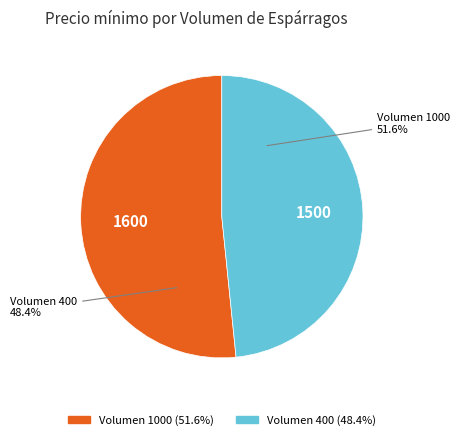

To the nearest percent, what is the difference between the 400 and 1000 slice percentages?

3%